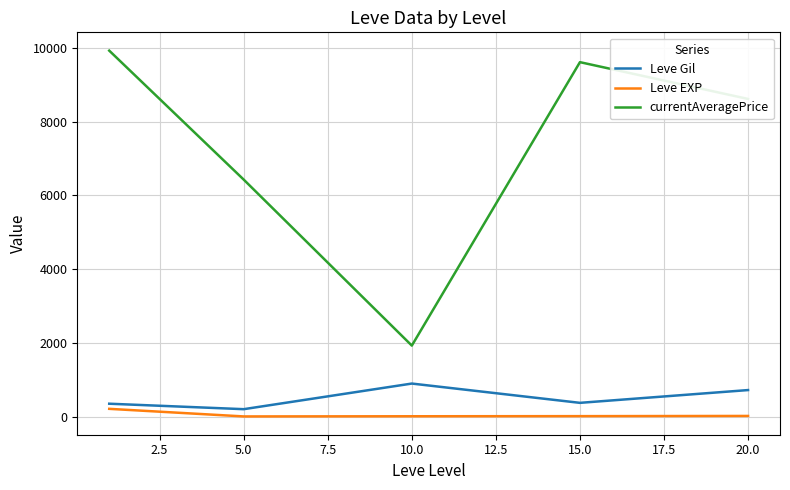

List the series in order of their peak value, highest first.

currentAveragePrice, Leve Gil, Leve EXP